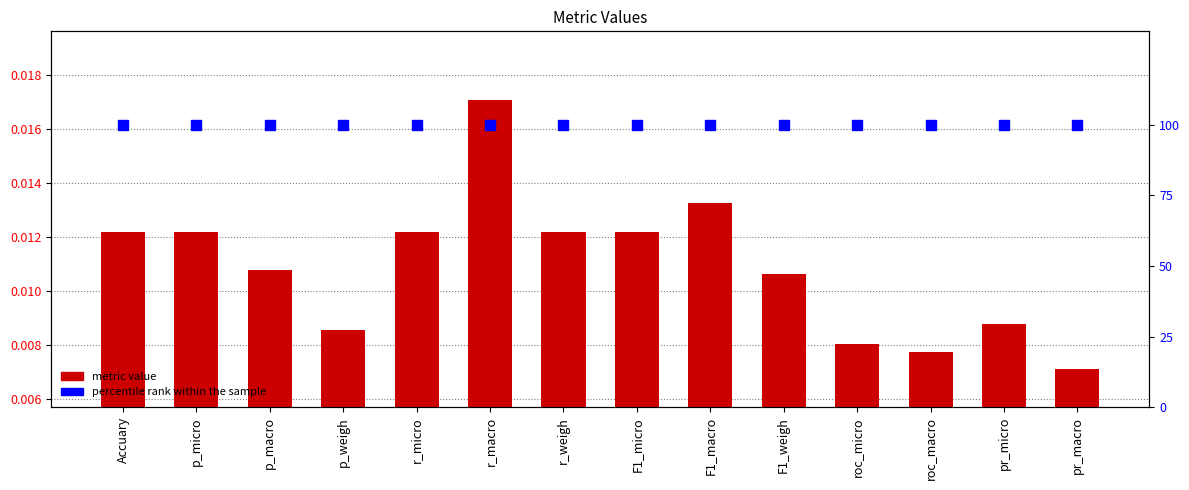

What is the label of the 14th bar from the right?

Accuary